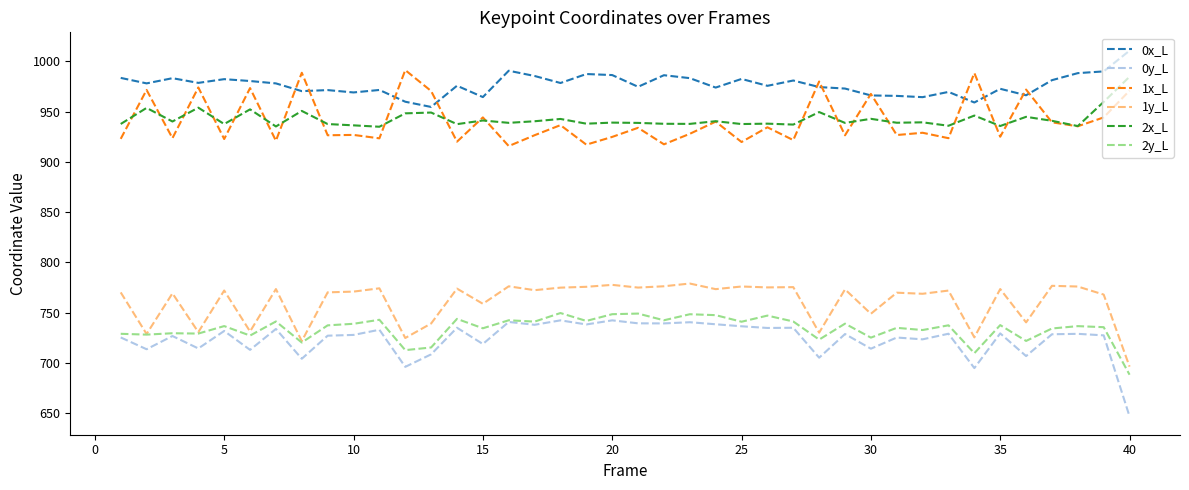

What is the minimum value for 0x_L?

954.6